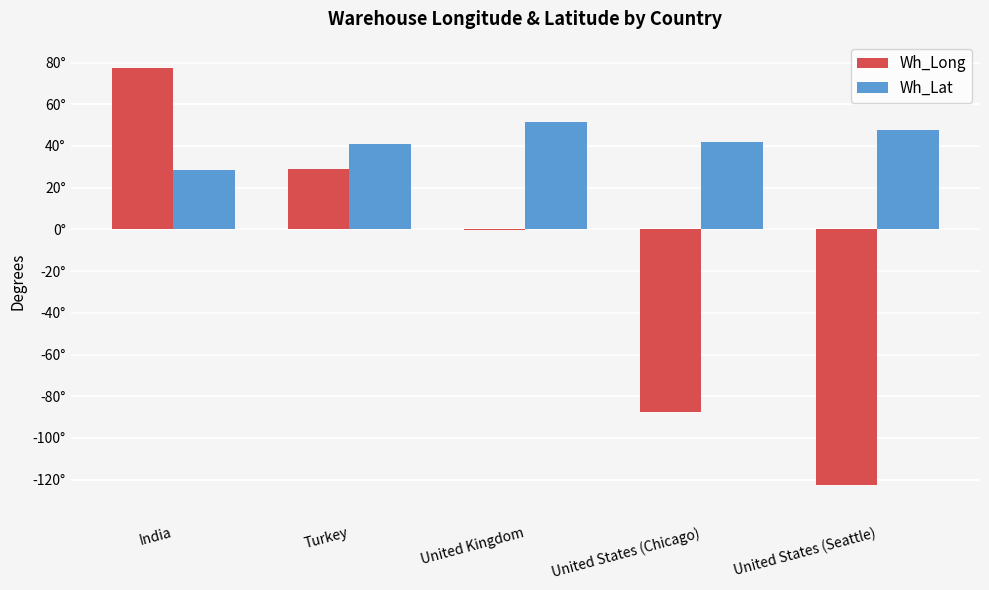

What are all the series names shown in the legend?

Wh_Long, Wh_Lat